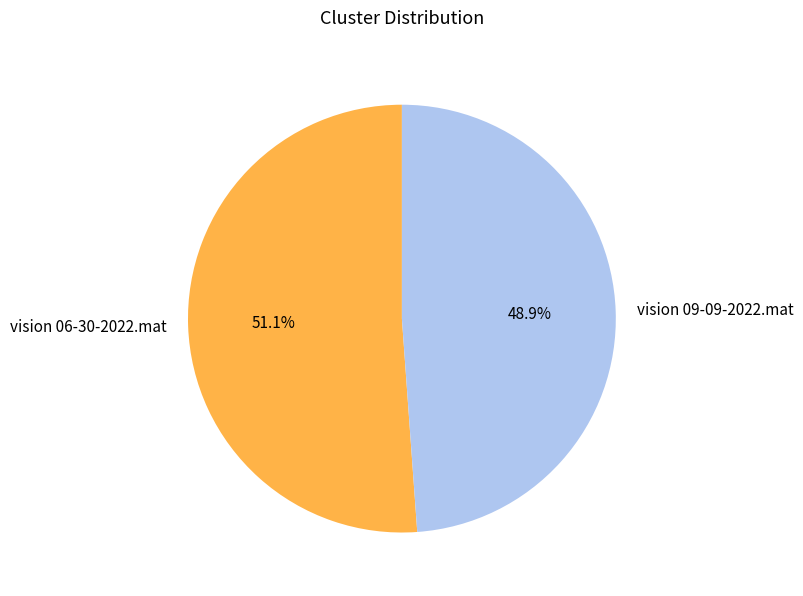

Do vision 09-09-2022.mat and vision 06-30-2022.mat together represent more than half of the pie?

Yes